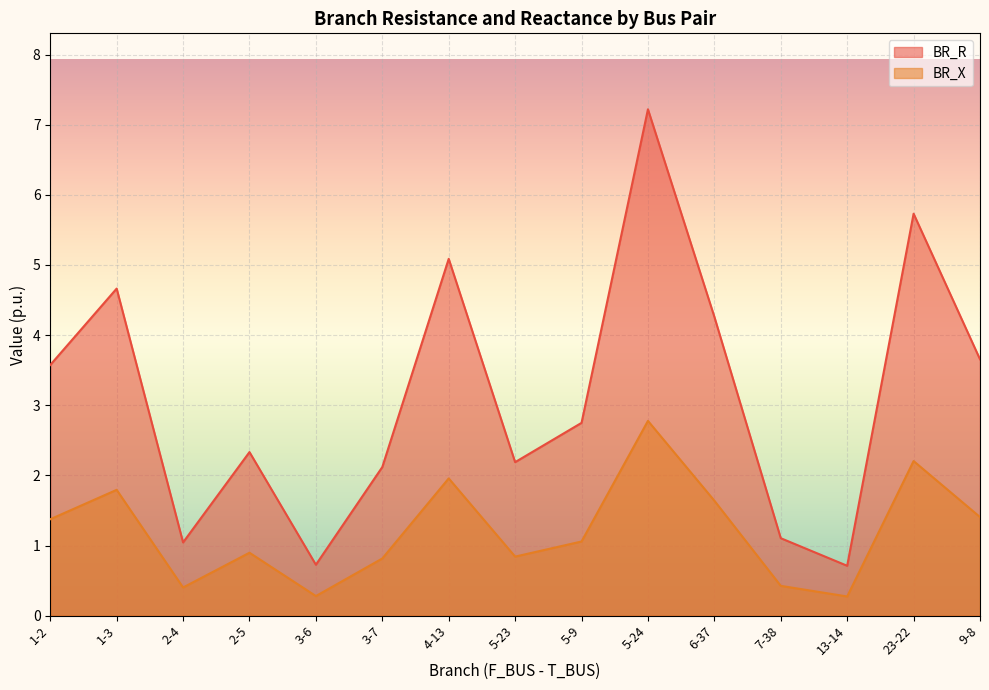

How many lines are shown in the chart?

2